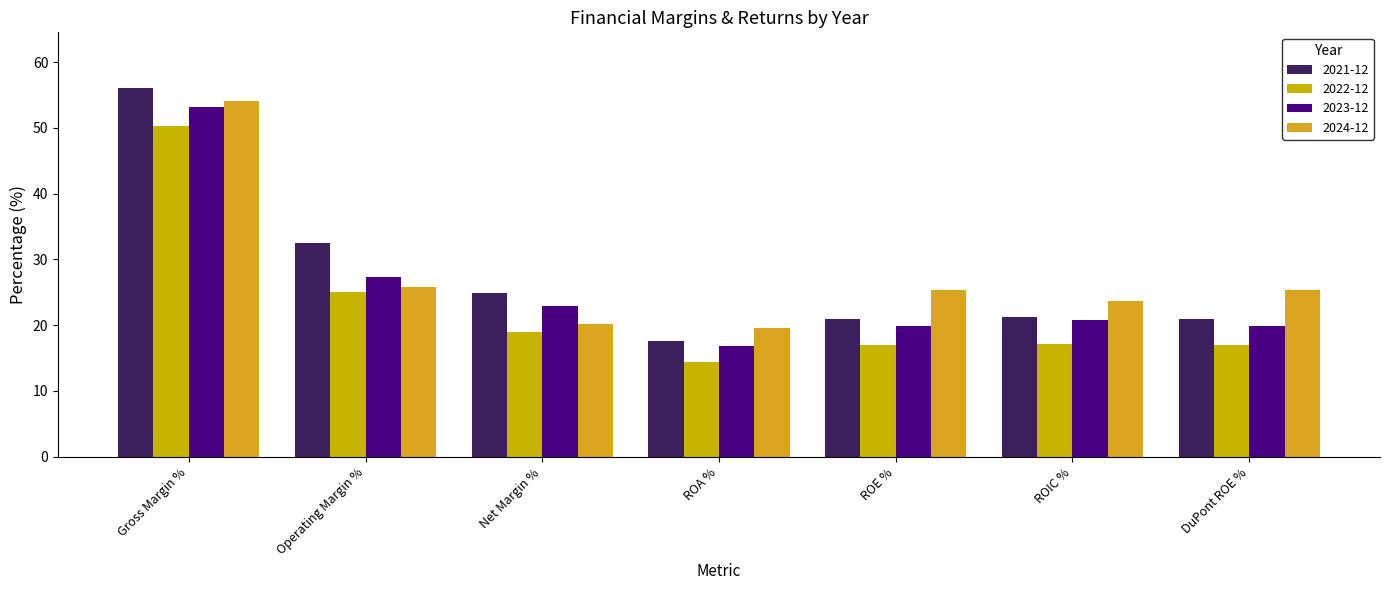

Rank the series at ROIC % from highest to lowest value.

2024-12, 2021-12, 2023-12, 2022-12